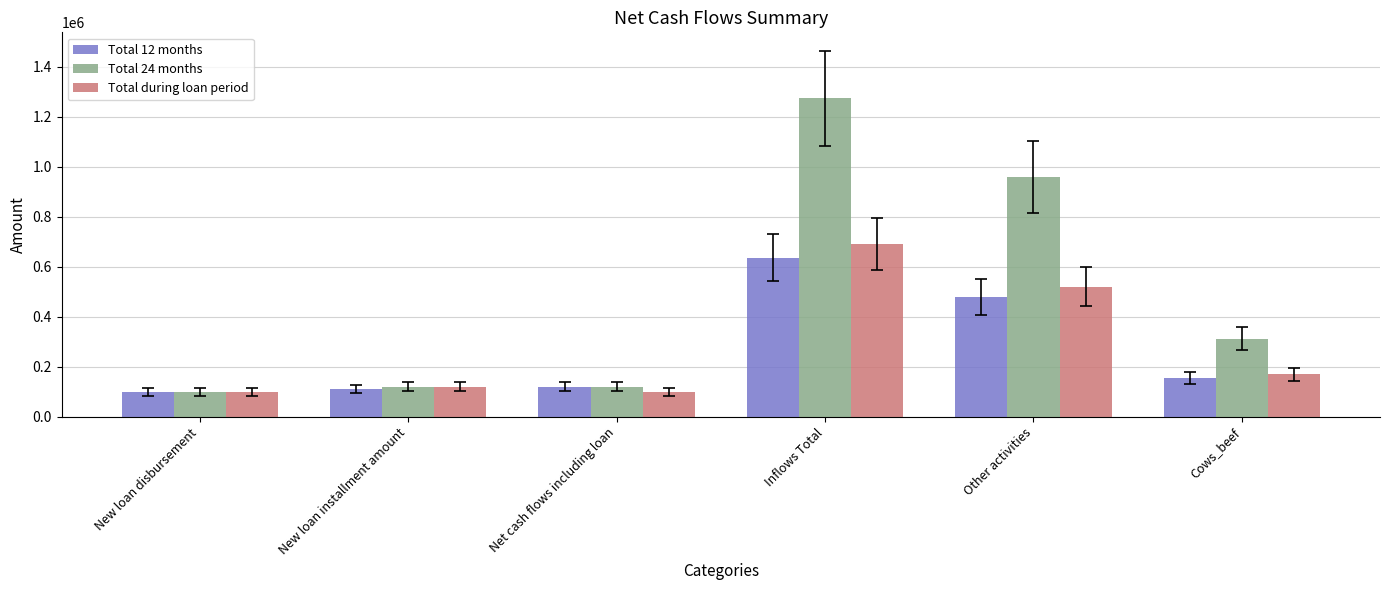

True or false: Total 24 months has a value of 100000 at New loan disbursement.

True